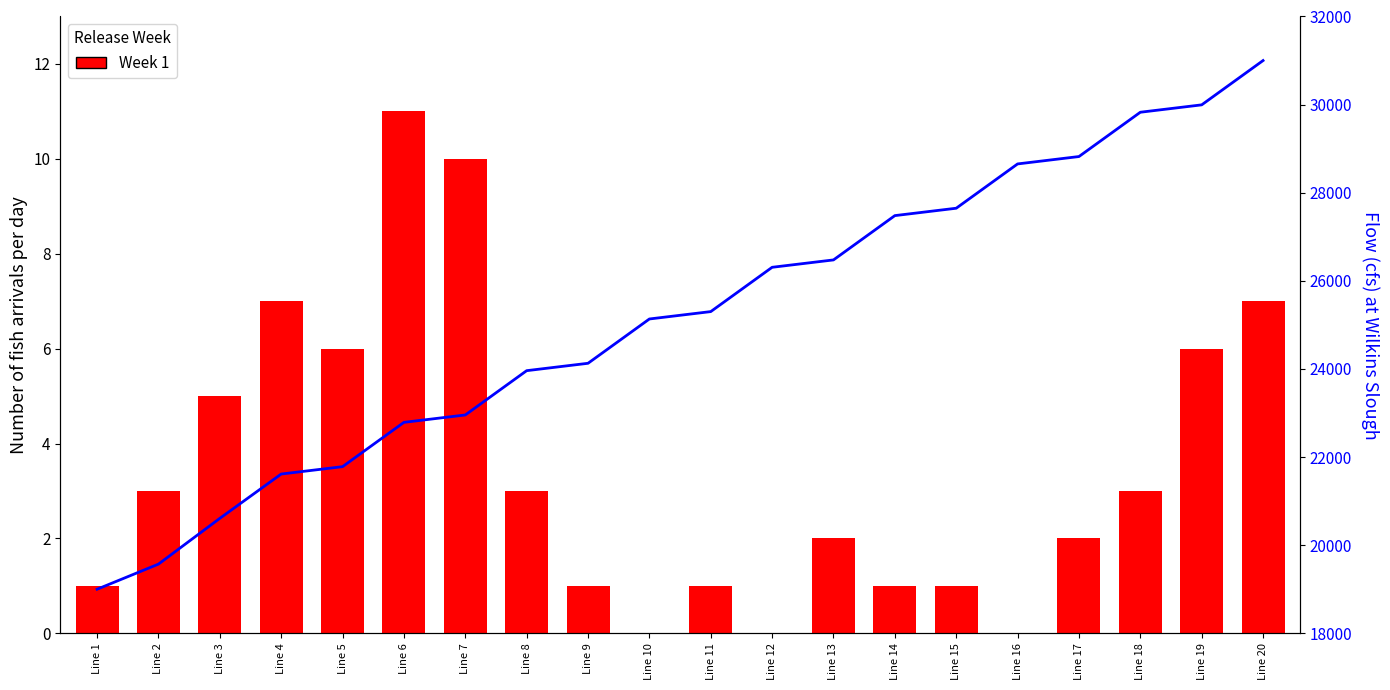

At Line 7, list the series in order from largest to smallest.

Flow, Week 1